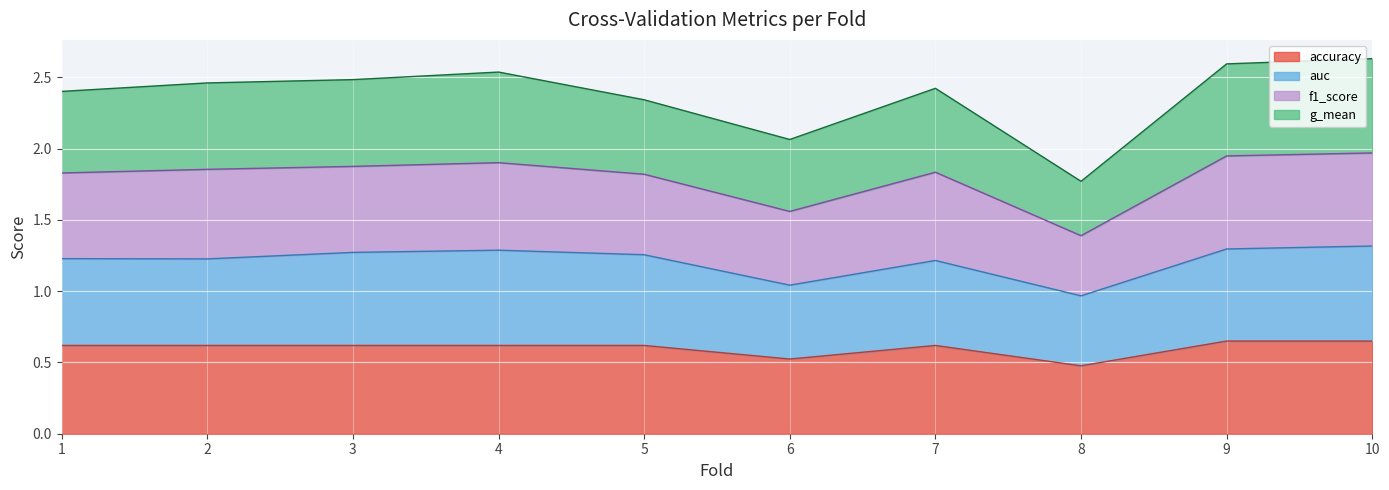

How many lines are shown in the chart?

4